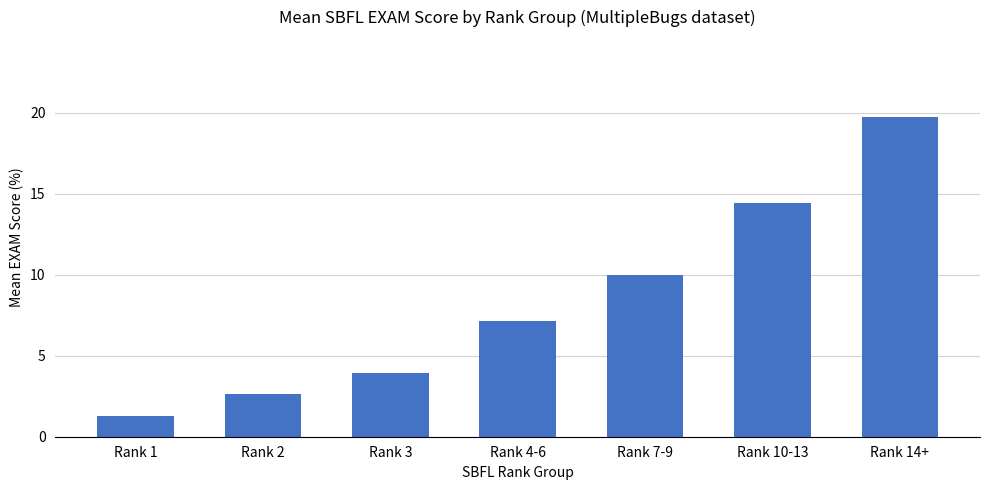

Are the bars horizontal?

No